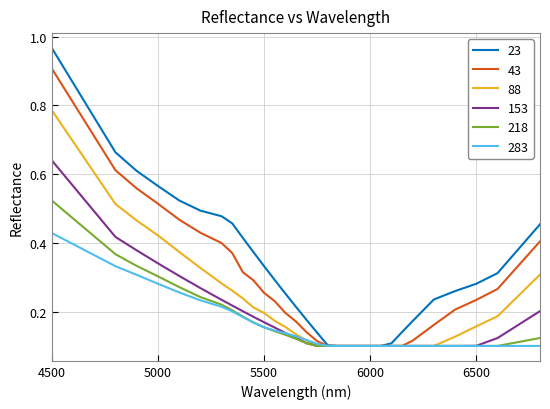

At how many categories does at least one series exceed 0?

30